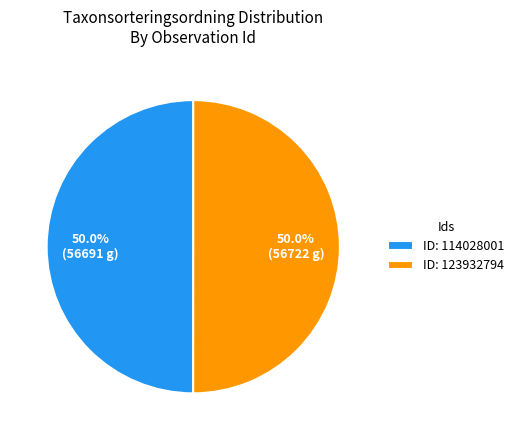

What percentage is NOT represented by ID: 123932794?

50.0%